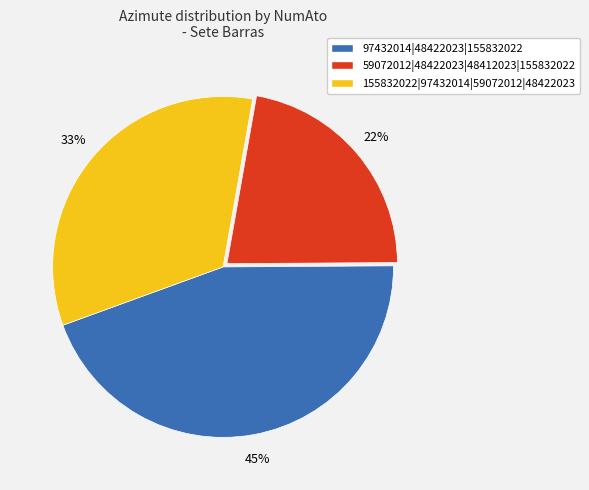

How many segments does this pie chart have?

3